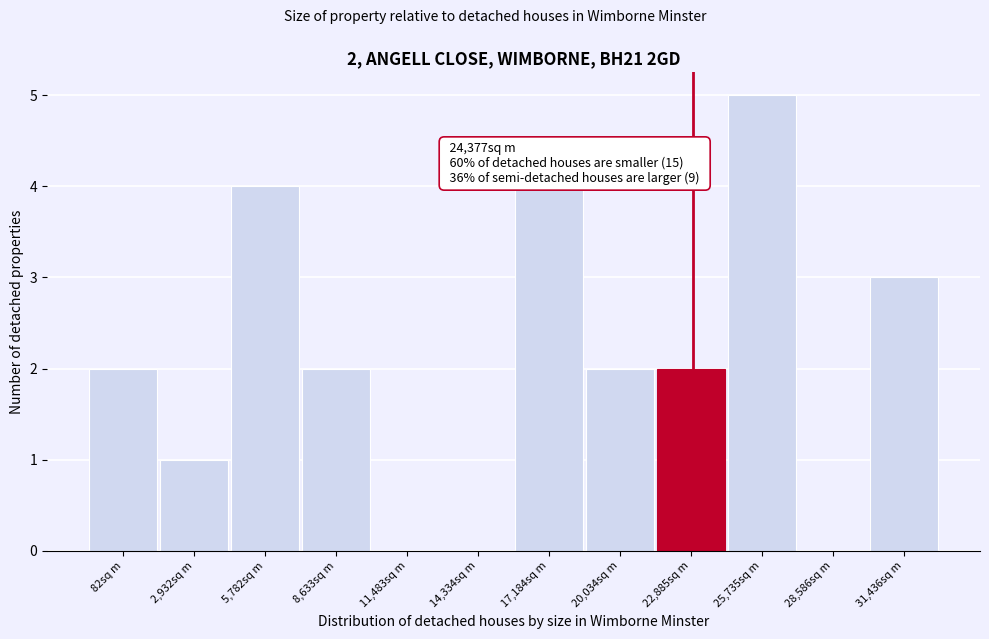

Reading left to right, what are all the values shown in this chart?

82sq m=2	2,932sq m=1	5,782sq m=4	8,633sq m=2	11,483sq m=0	14,334sq m=0	17,184sq m=4	20,034sq m=2	22,885sq m=2	25,735sq m=5	28,586sq m=0	31,436sq m=3